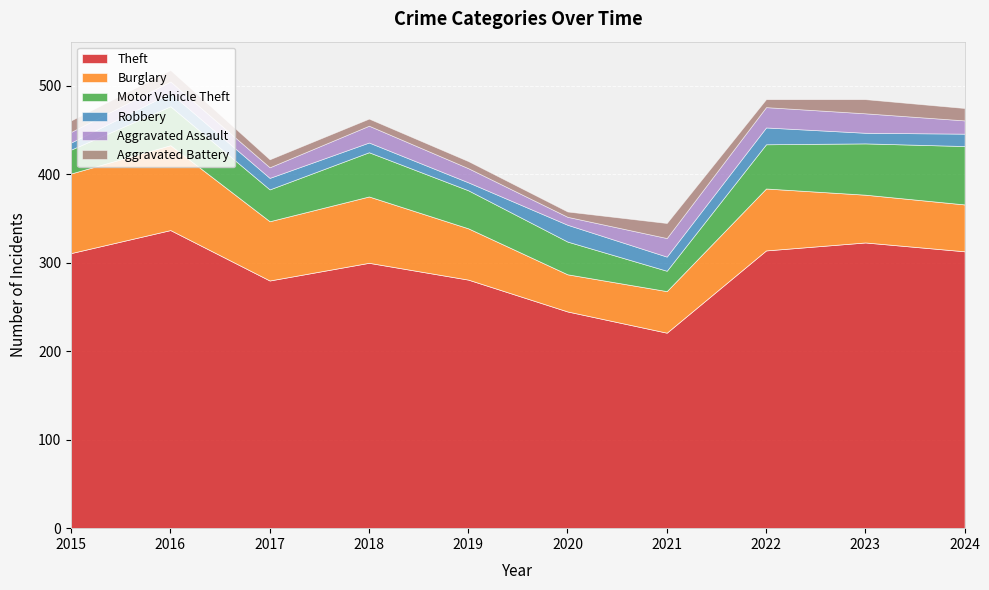

What is the sum of the Aggravated Battery values at 2018 and 2020?

14